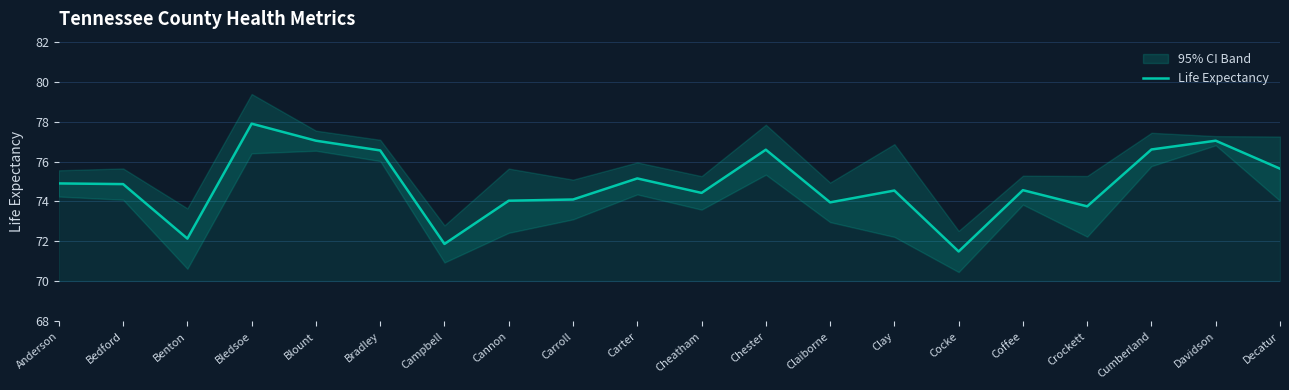

Where does the data first go above 74?

Anderson